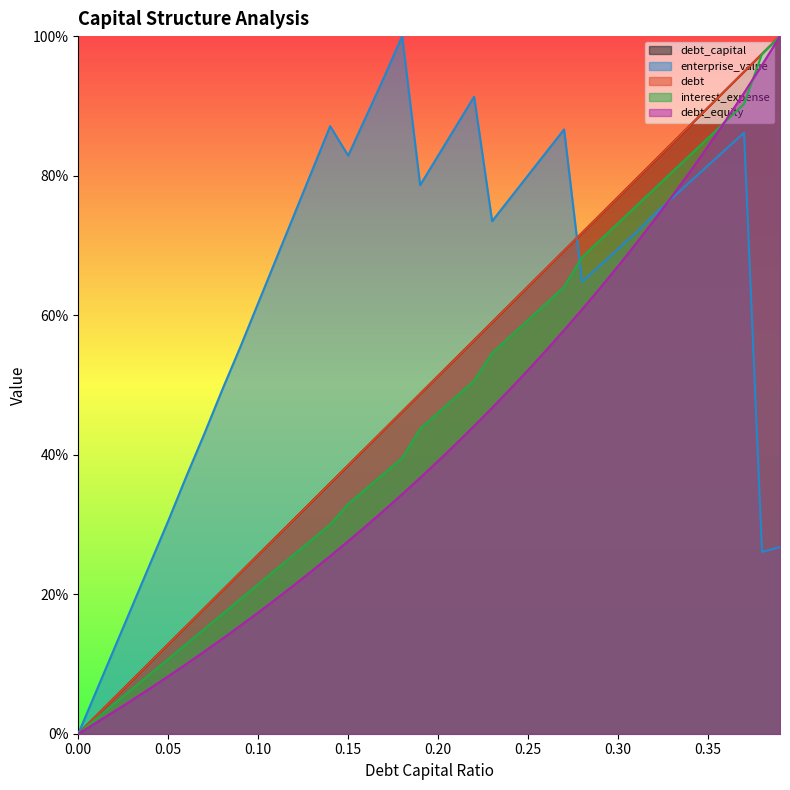

True or false: debt_capital and debt intersect in this chart.

False